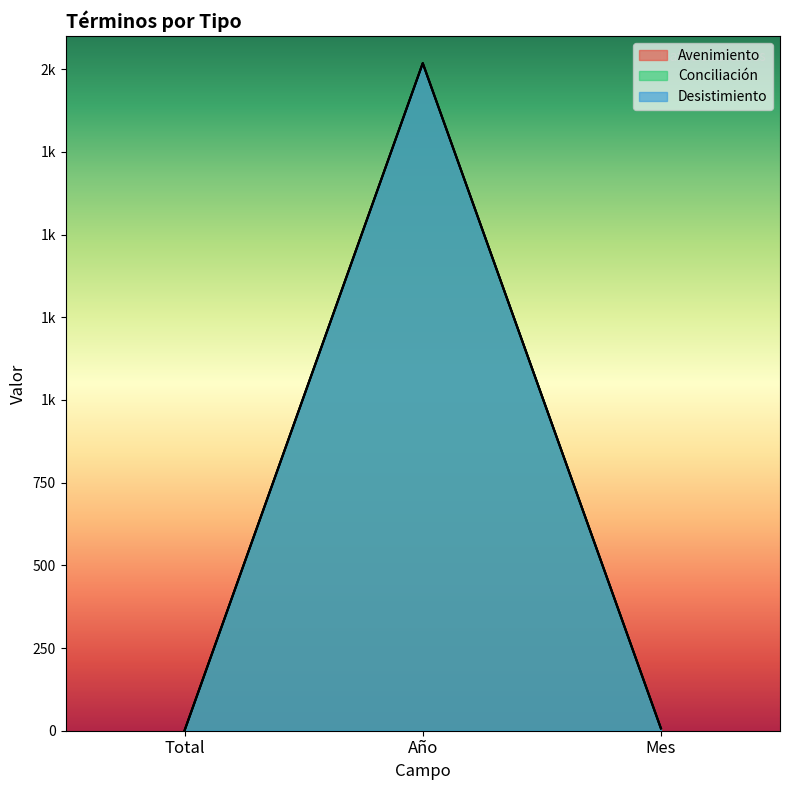

What position from the right is Total?

3